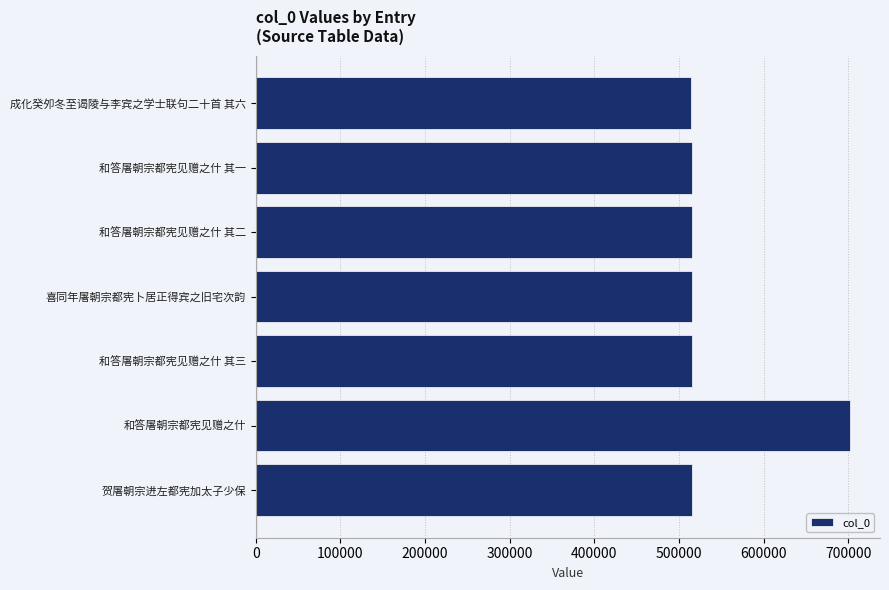

At which category does the chart reach its peak across all series?

和答屠朝宗都宪见赠之什